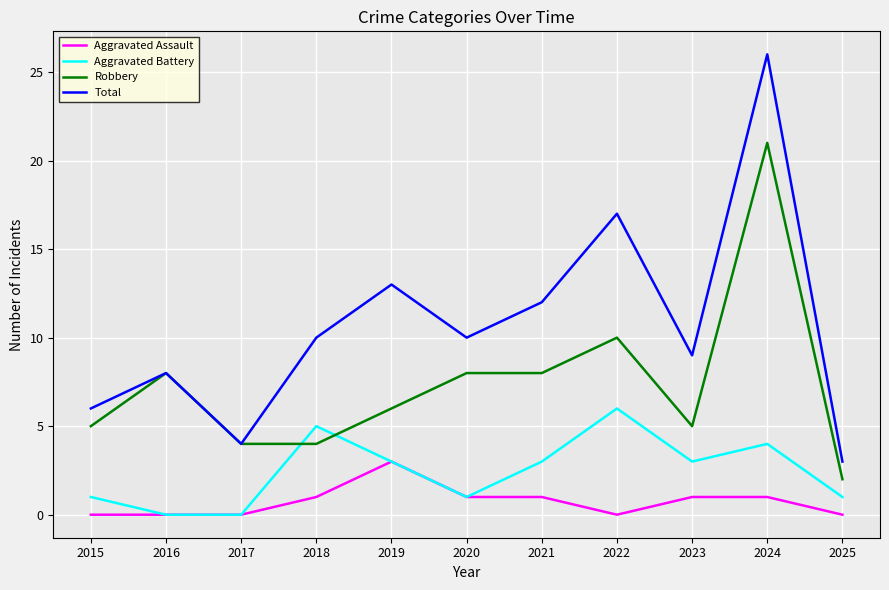

True or false: Aggravated Assault and Robbery intersect in this chart.

False